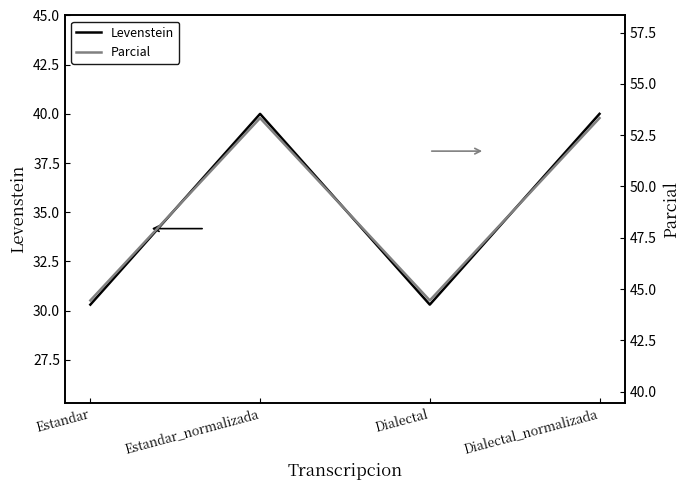

Between Estandar_normalizada and Dialectal_normalizada, which series saw the biggest shift?

Levenstein